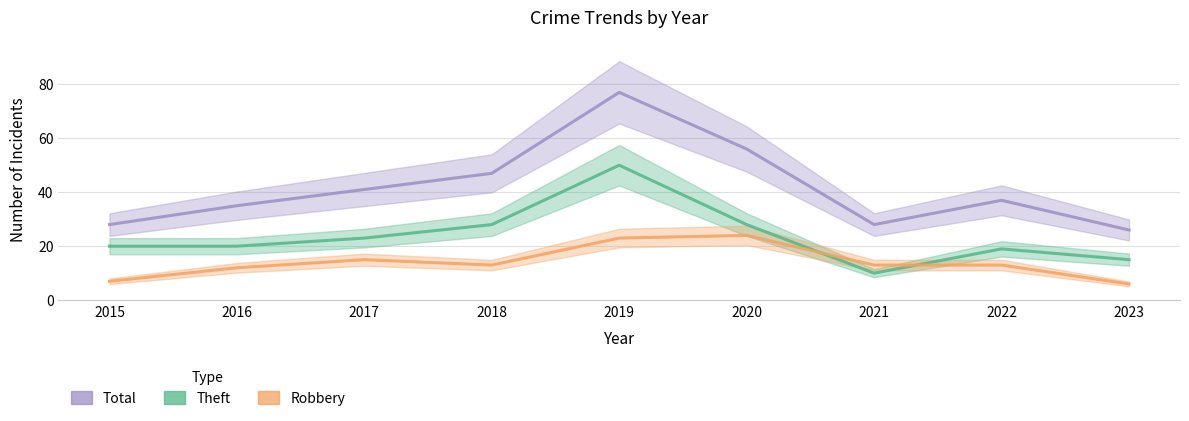

The Robbery series shows 8 at 2021. True or false?

False